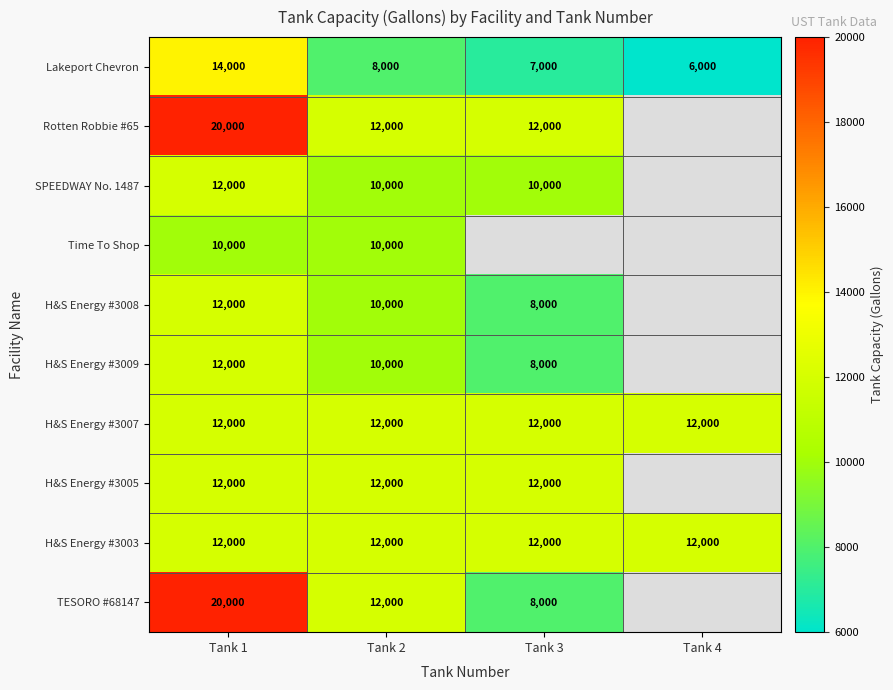

The Rotten Robbie #65 series shows 12000 at Tank 3. True or false?

True